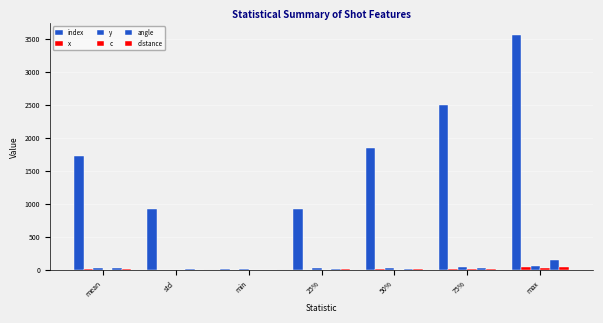

At which label is y closest to 34?

50%